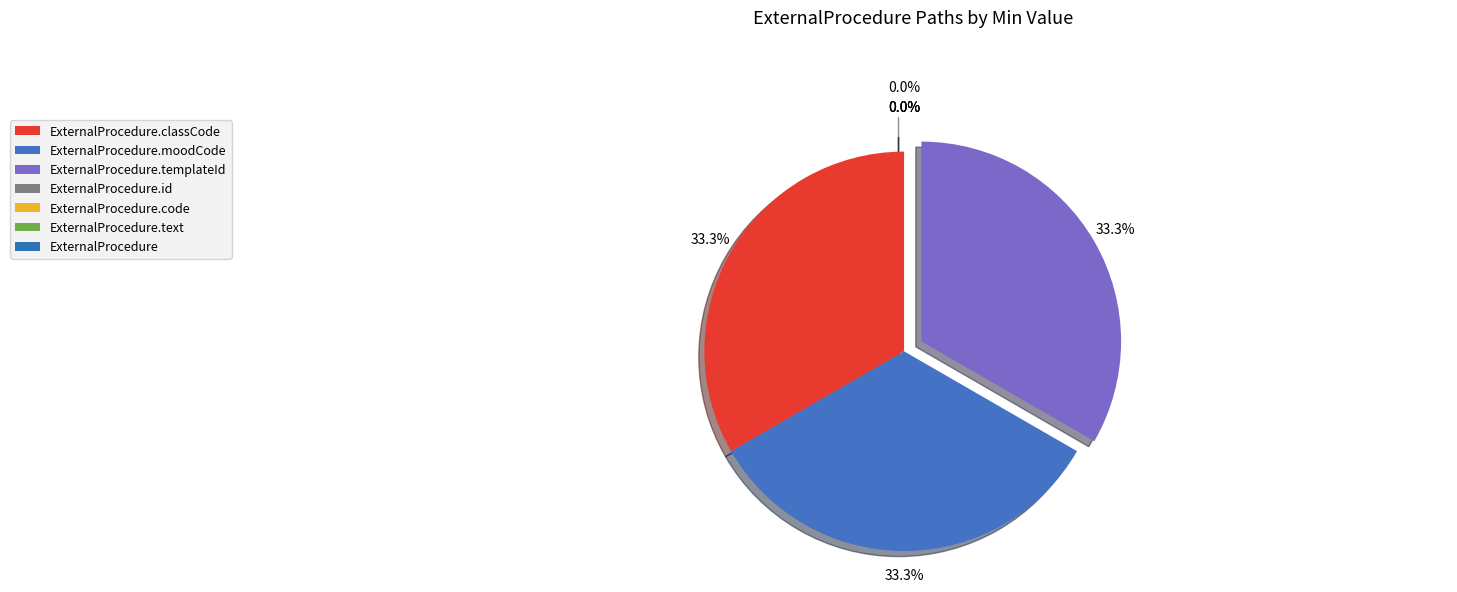

Does ExternalProcedure.moodCode represent more than half of the total?

No